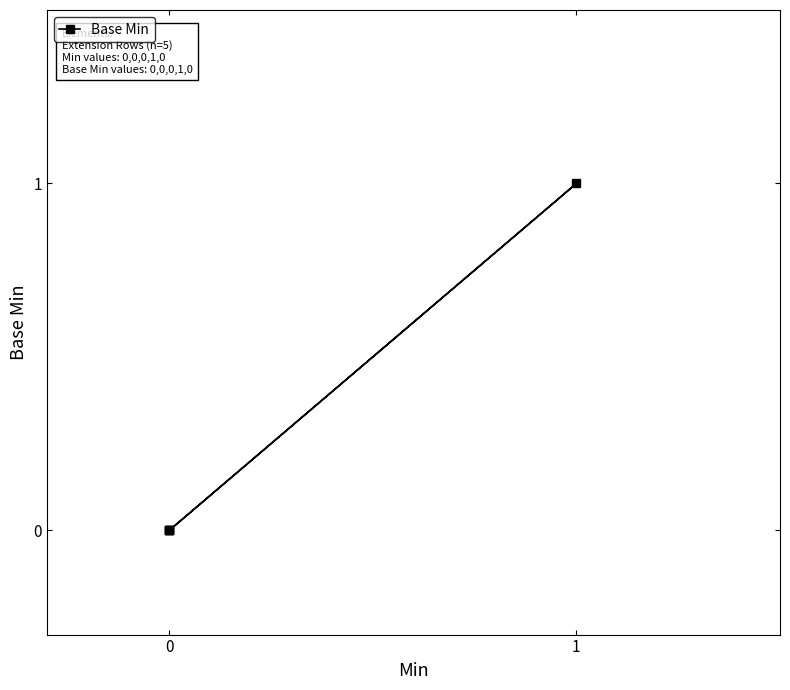

How many values are between 0 and 1?

5